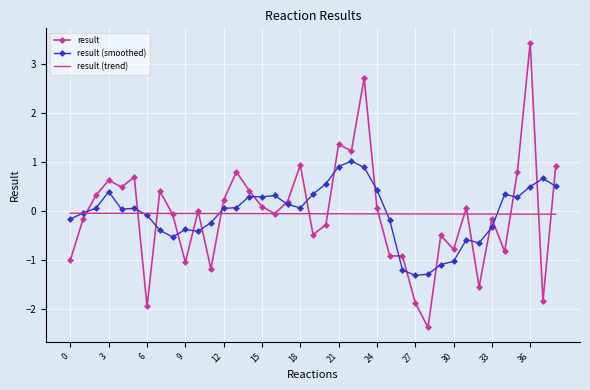

What is the minimum value for result?

-2.4